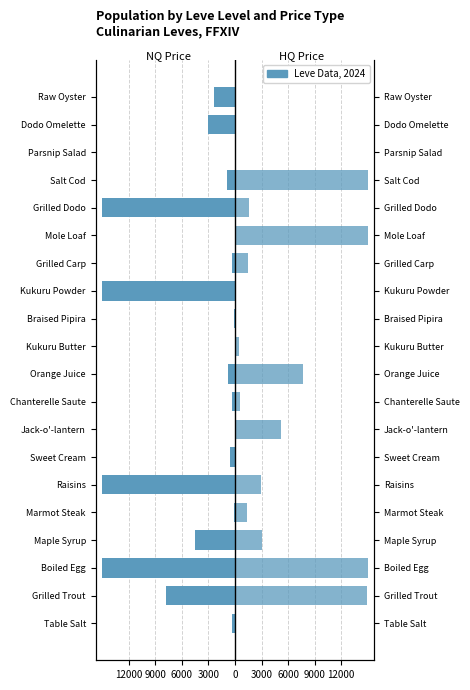

Is the value of LevePriceHQ at Marmot Steak greater than the value of LevePriceNQ at Sweet Cream?

Yes